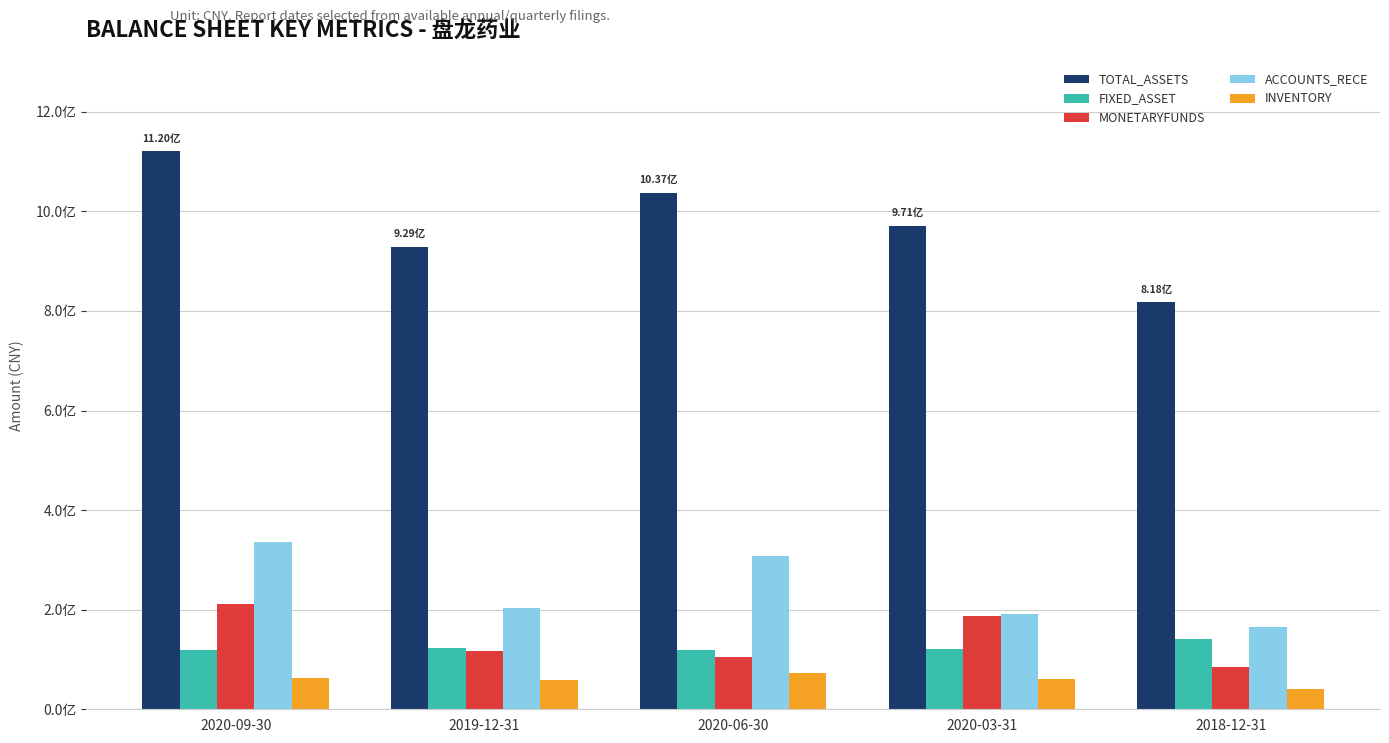

What are all the series names shown in the legend?

TOTAL_ASSETS, FIXED_ASSET, MONETARYFUNDS, ACCOUNTS_RECE, INVENTORY